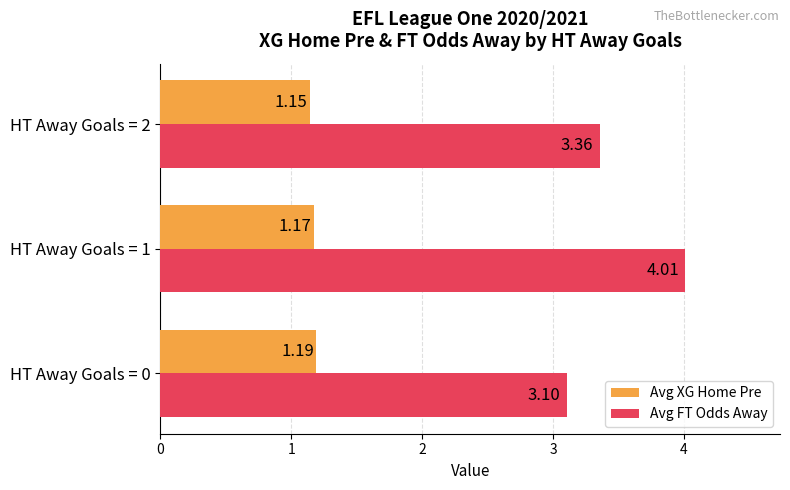

Which series has the largest total across all categories?

Avg FT Odds Away